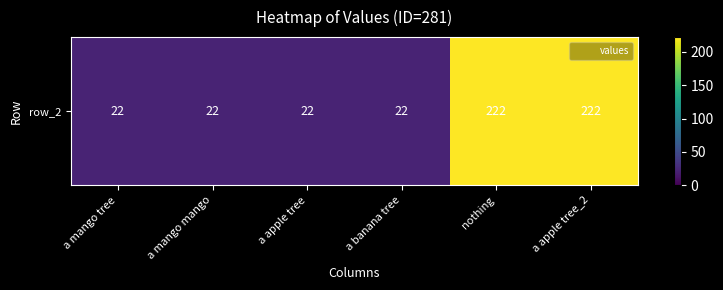

Is it true that the value at a apple tree_2 is 222?

True